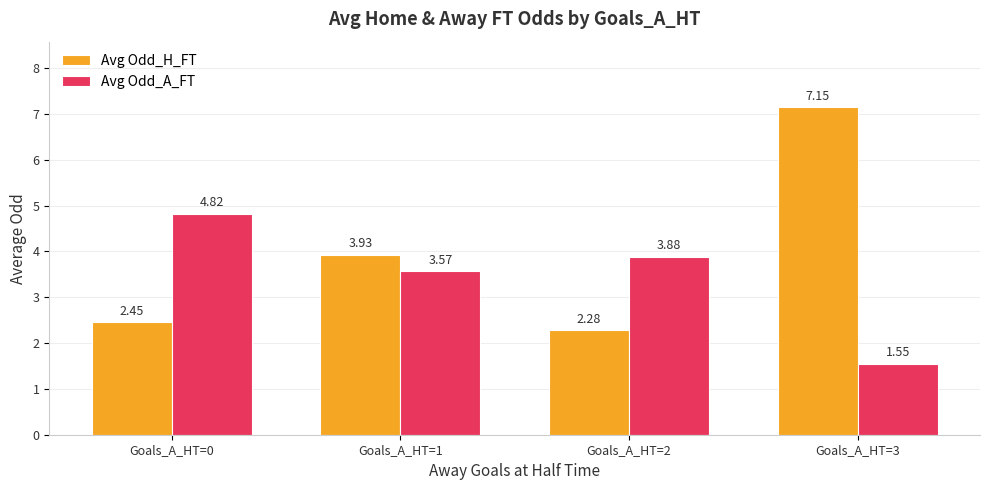

List the series in order of their overall mean, lowest first.

Avg Odd_A_FT, Avg Odd_H_FT